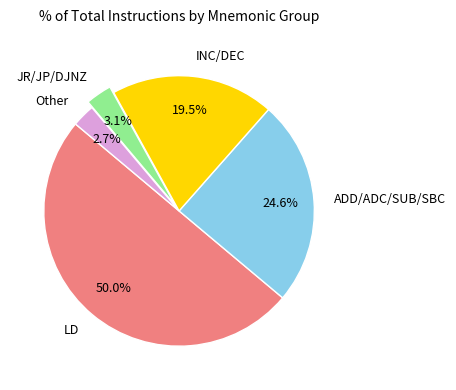

What is the ratio of the value at ADD/ADC/SUB/SBC to the value at LD?

0.5